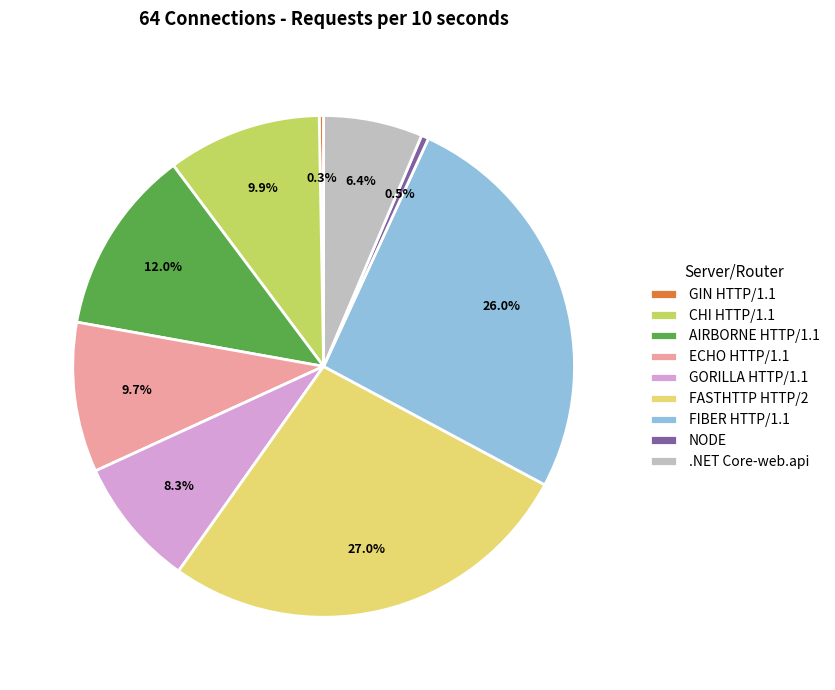

Is there a majority slice in this chart?

No